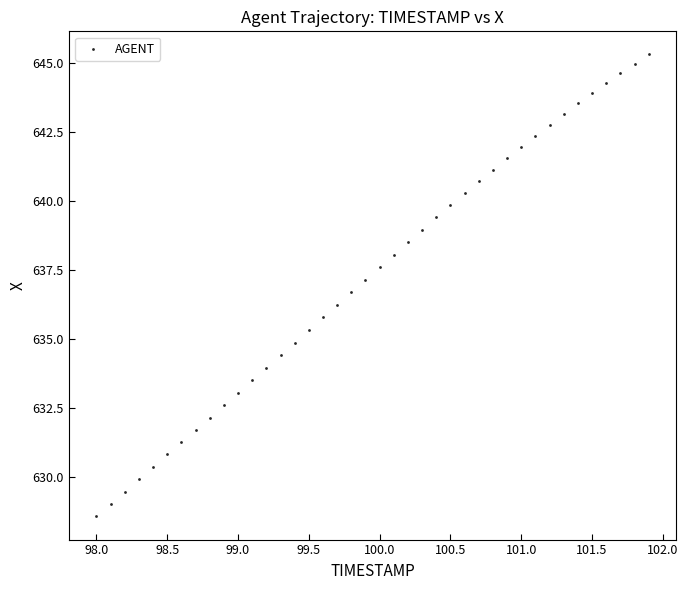

What is the range of Y values (max minus min)?

16.8